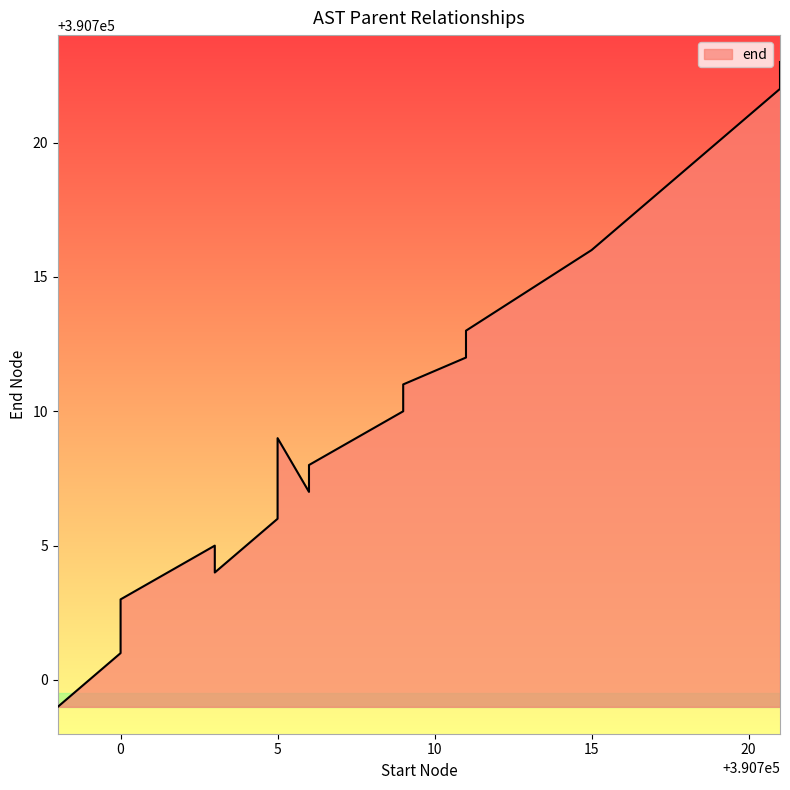

How many data points are less than 390709?

10